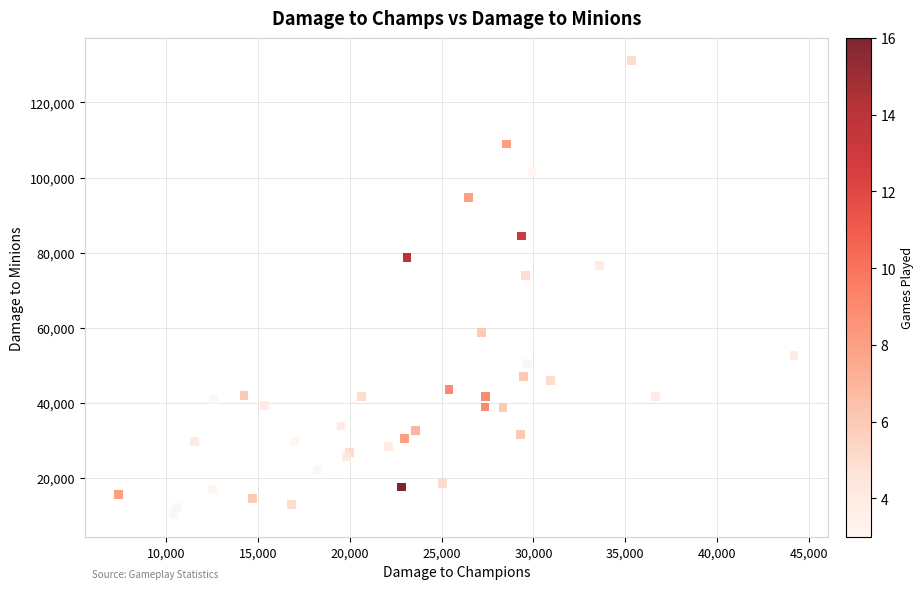

What Y value in the scatter plot is closest to 70766?

73825